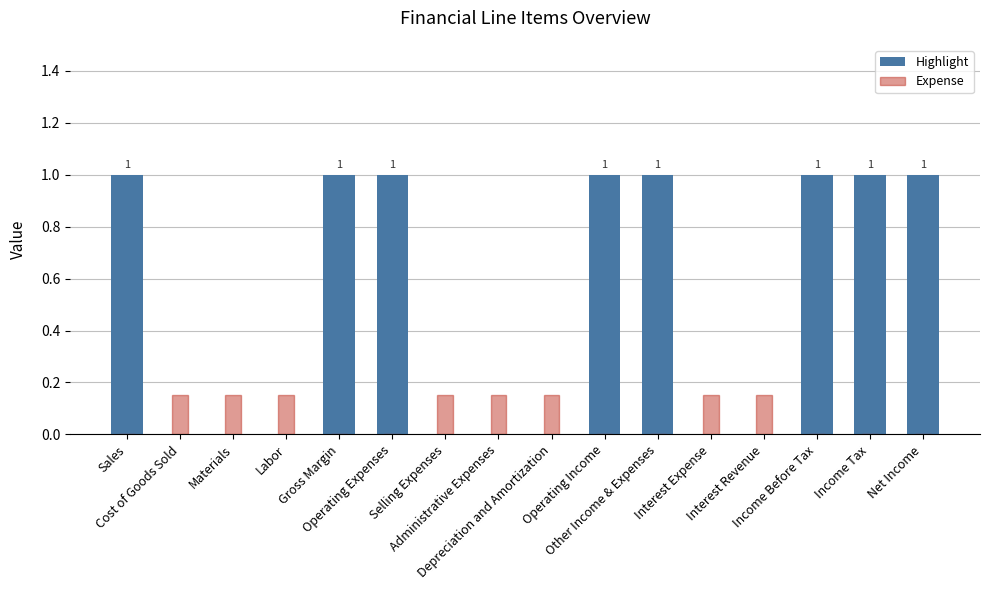

The Expense series shows 0.1 at Administrative Expenses. True or false?

True